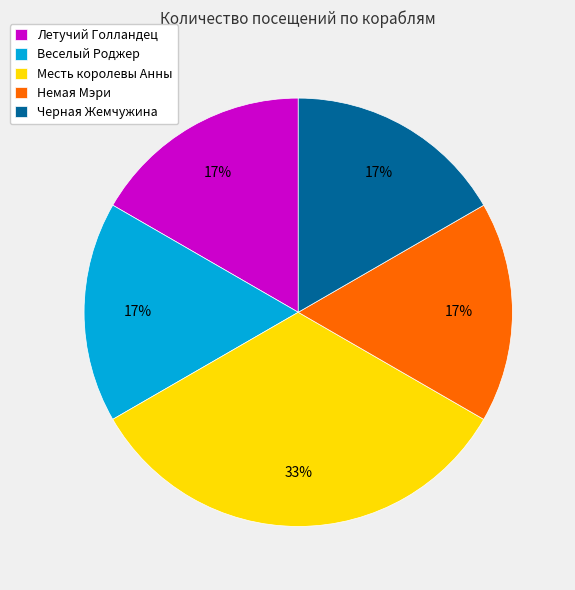

To the nearest percent, what is the average slice percentage?

20%